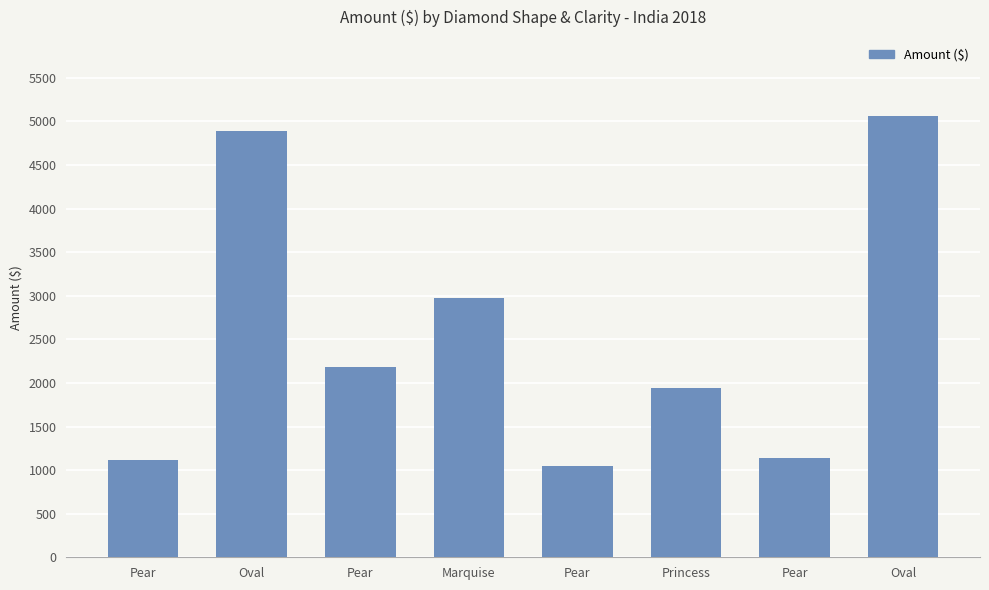

How many bars are there in total?

8